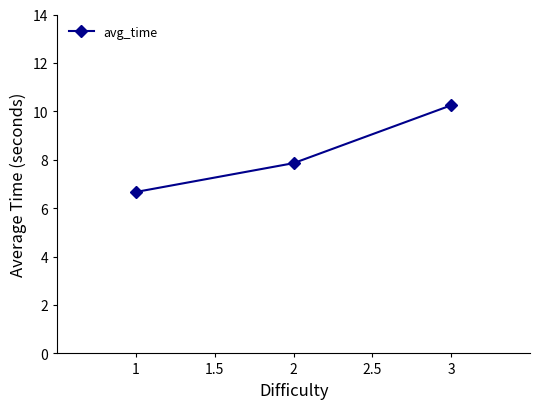

List the labels in order of value, largest first.

3, 2, 1